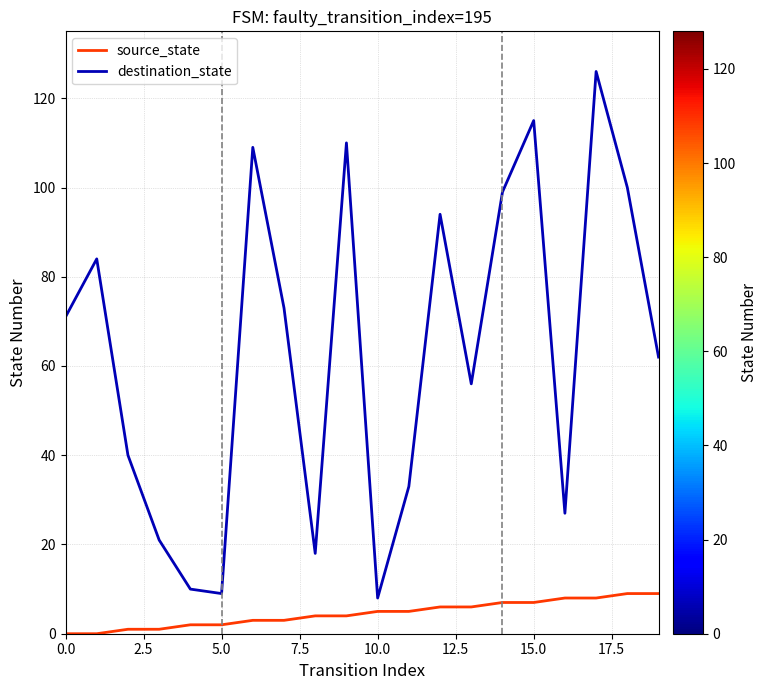

What is the difference between the maximum and minimum values in the source_state series?

9